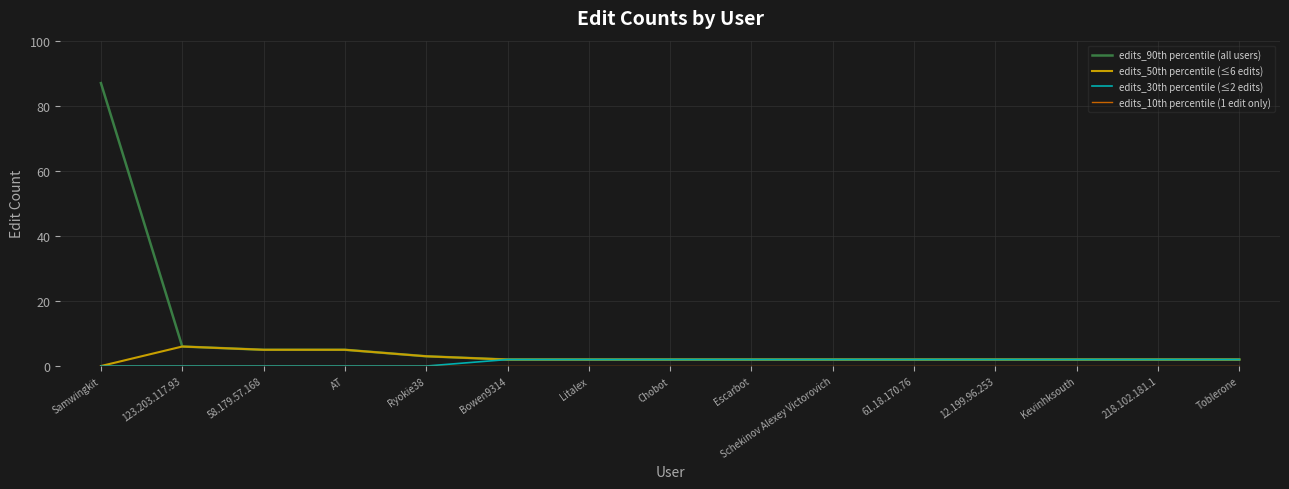

Which series has the widest spread of values?

edits_90th percentile (all users)